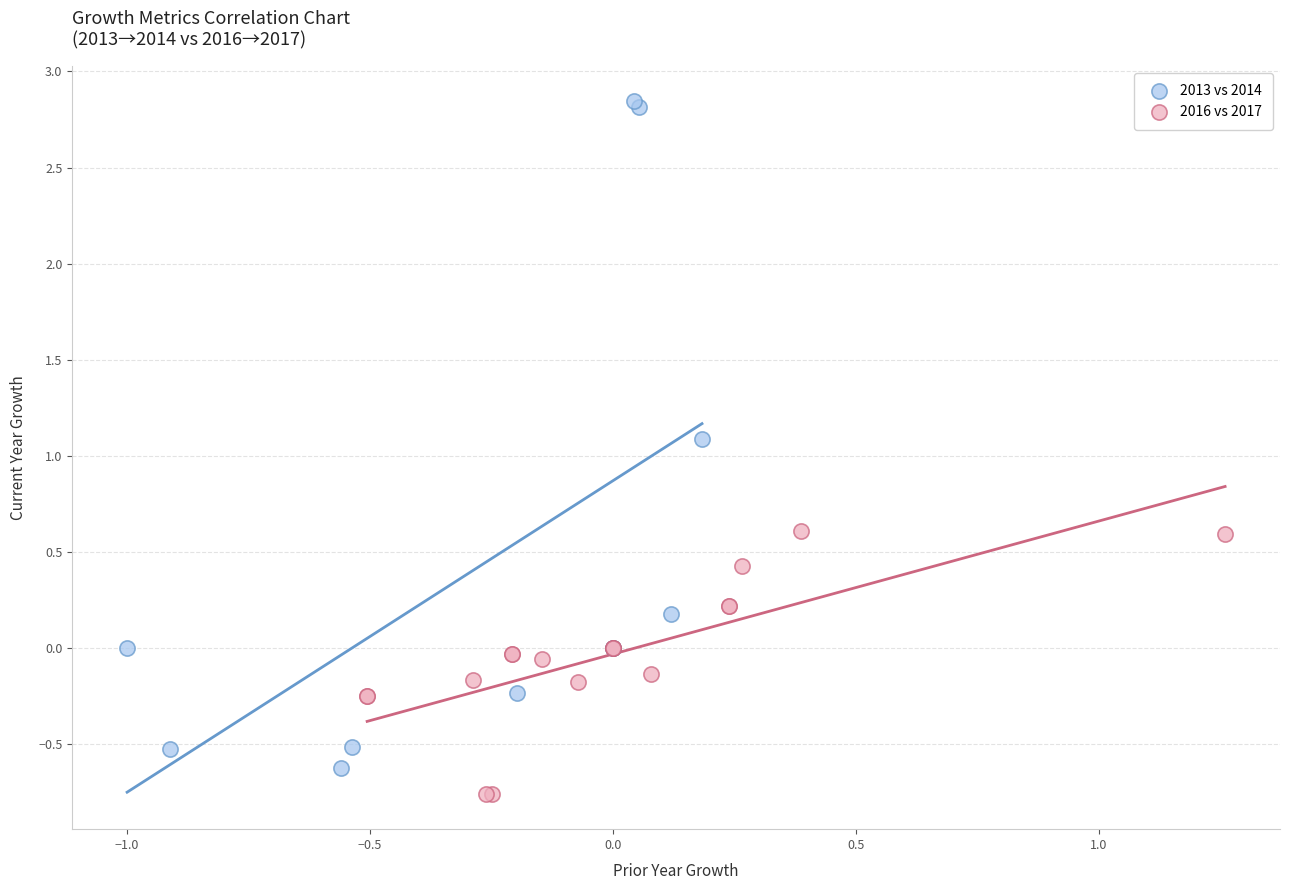

Which series contains the highest Y value?

2013 vs 2014